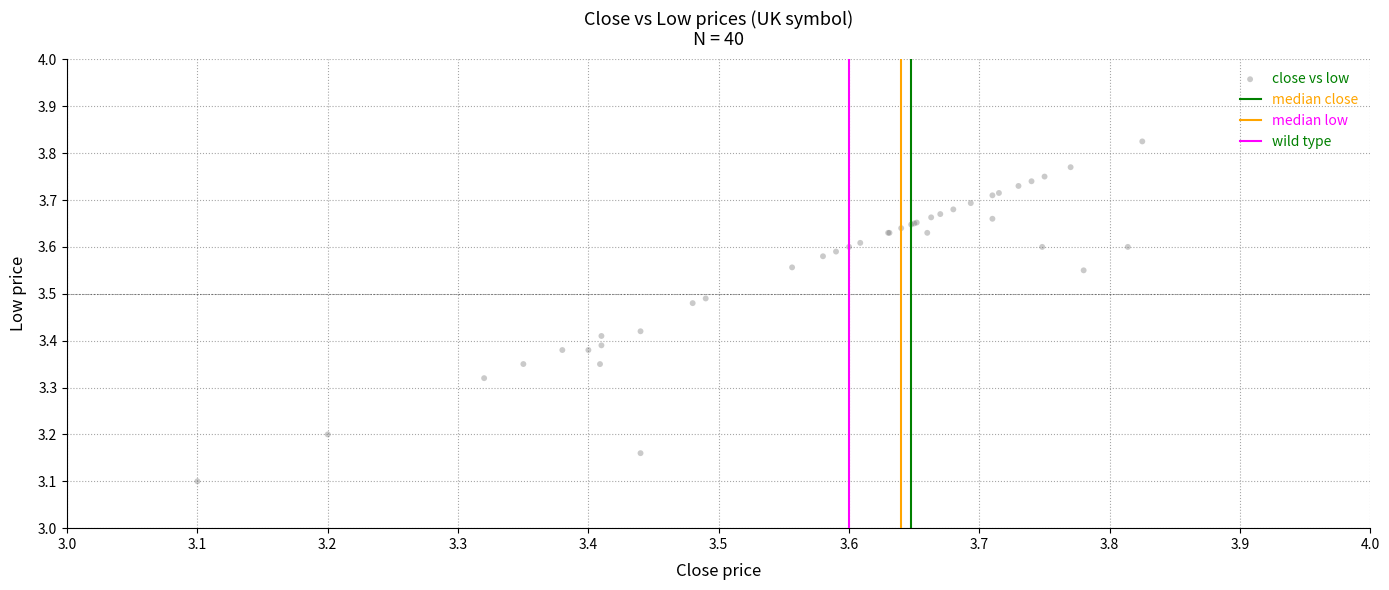

What Y value in the scatter plot is closest to 3?

3.1